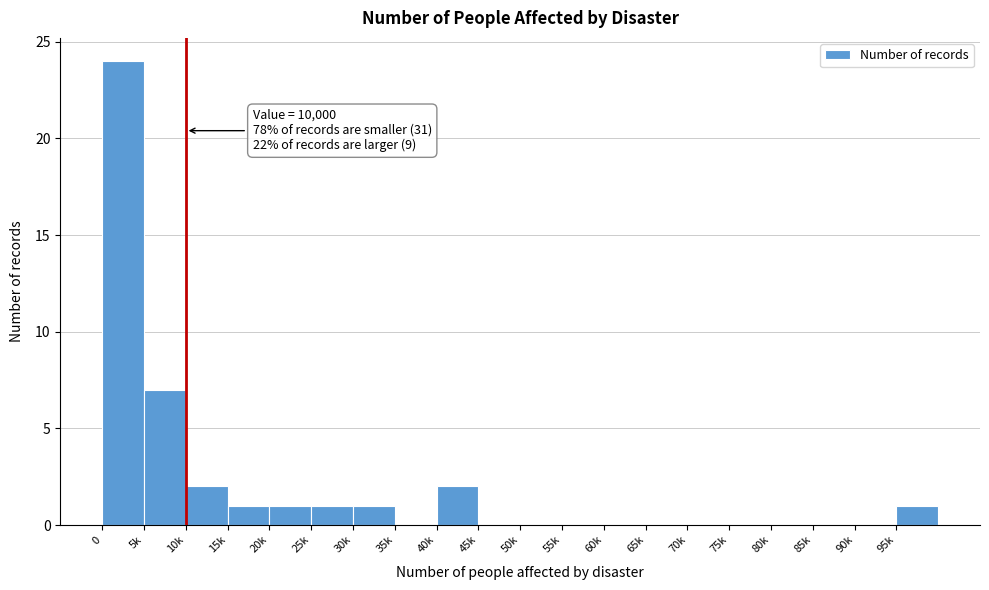

Reading right to left, what are all the values shown in this chart?

95k=1	90k=0	85k=0	80k=0	75k=0	70k=0	65k=0	60k=0	55k=0	50k=0	45k=0	40k=2	35k=0	30k=1	25k=1	20k=1	15k=1	10k=2	5k=7	0=24